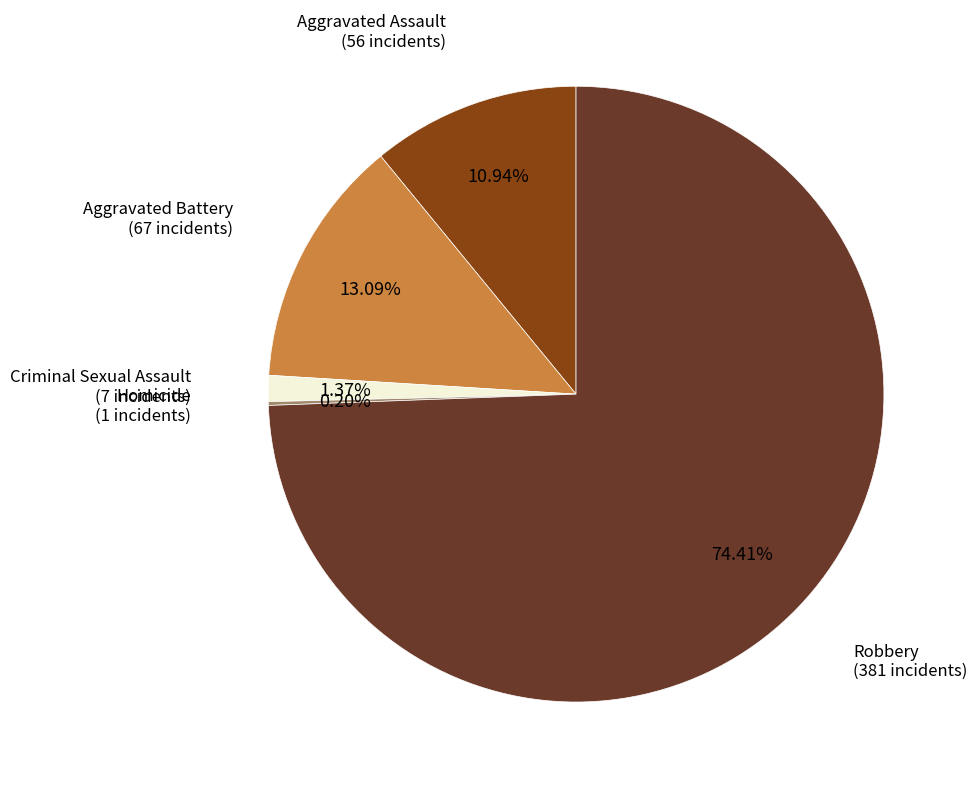

Is there a majority slice in this chart?

Yes